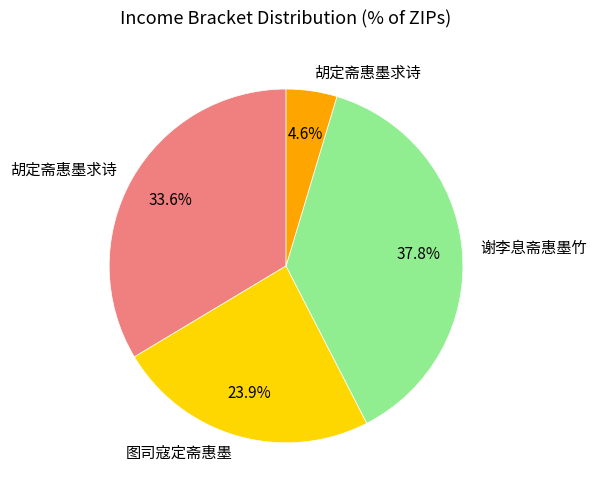

Is there a majority slice in this chart?

No